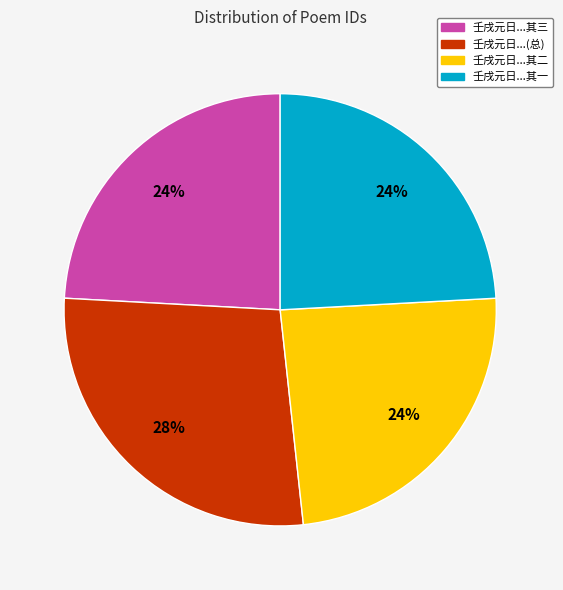

Combined, do 壬戌元日...(总) and 壬戌元日...其二 account for over 50%?

Yes